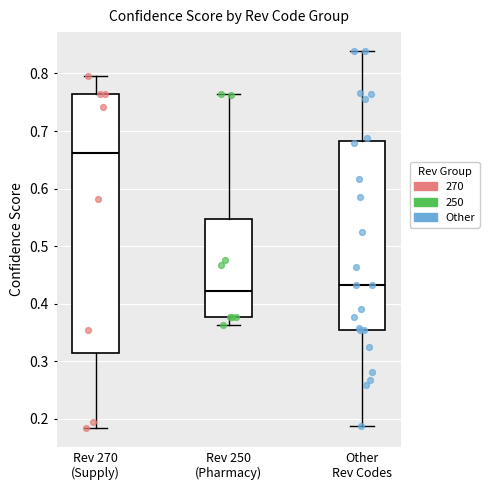

Where does the lower whisker of the box for Rev 250 (Pharmacy) end on the y-axis? The values are not printed on the chart, so give them approximately, as read against the axis.

0.36